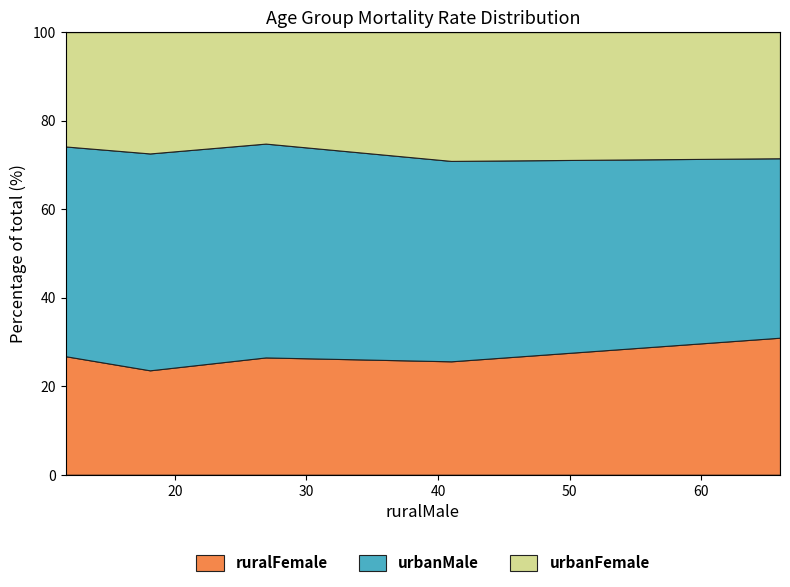

What is the highest value of the ruralFemale series?

31.0